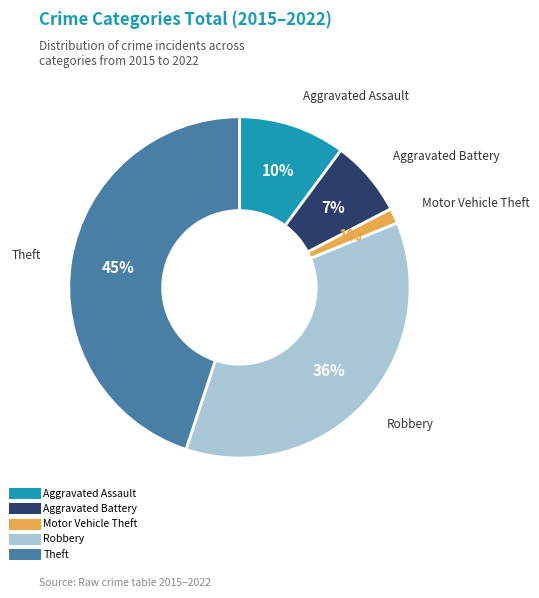

How many slices are in this pie chart?

5